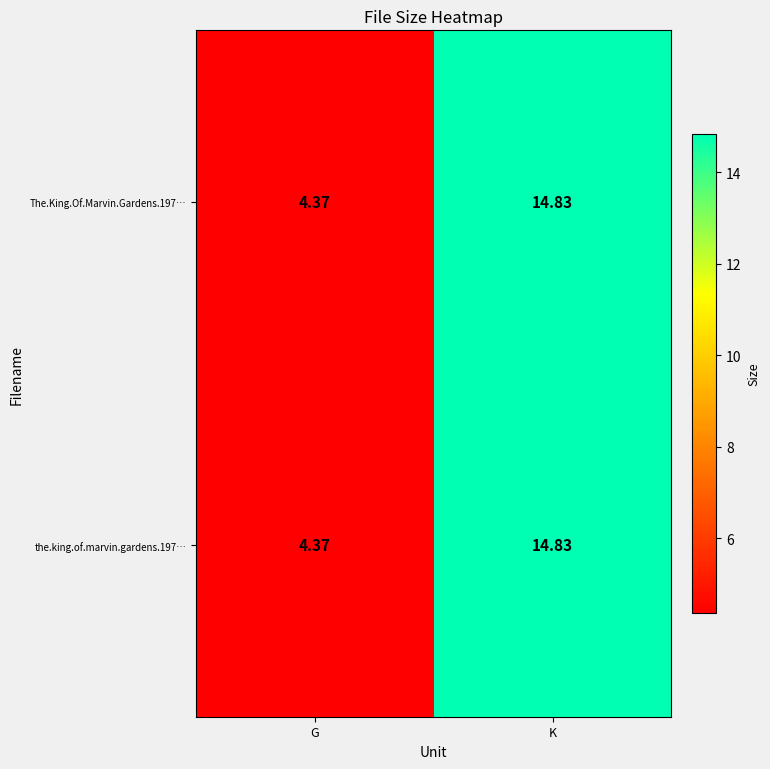

At which category is the sum across all series the highest?

K